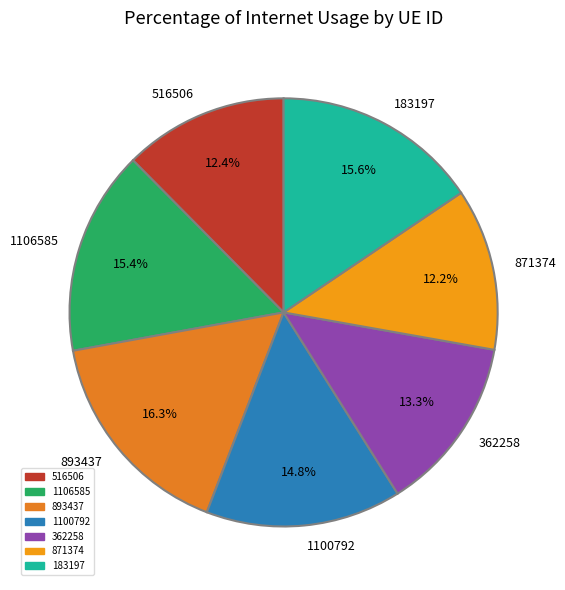

Is it true that 516506 is 6% of the pie?

False